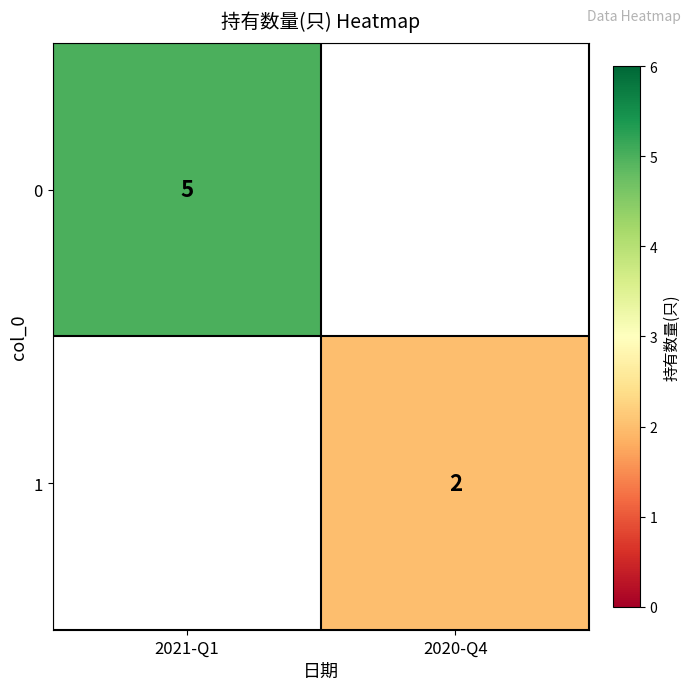

The 1 series shows 1 at 2020-Q4. True or false?

False